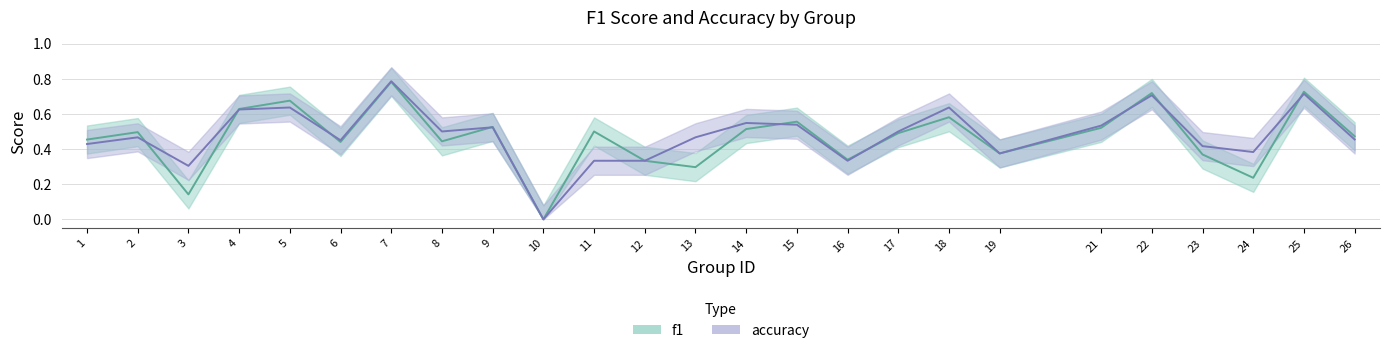

How many distinct data groups are displayed?

2